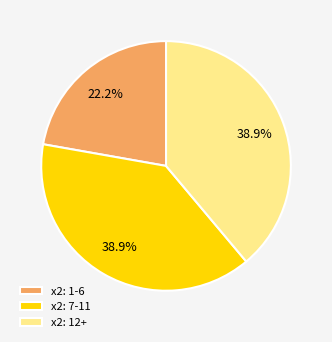

Which slice is the smallest?

x2: 1-6